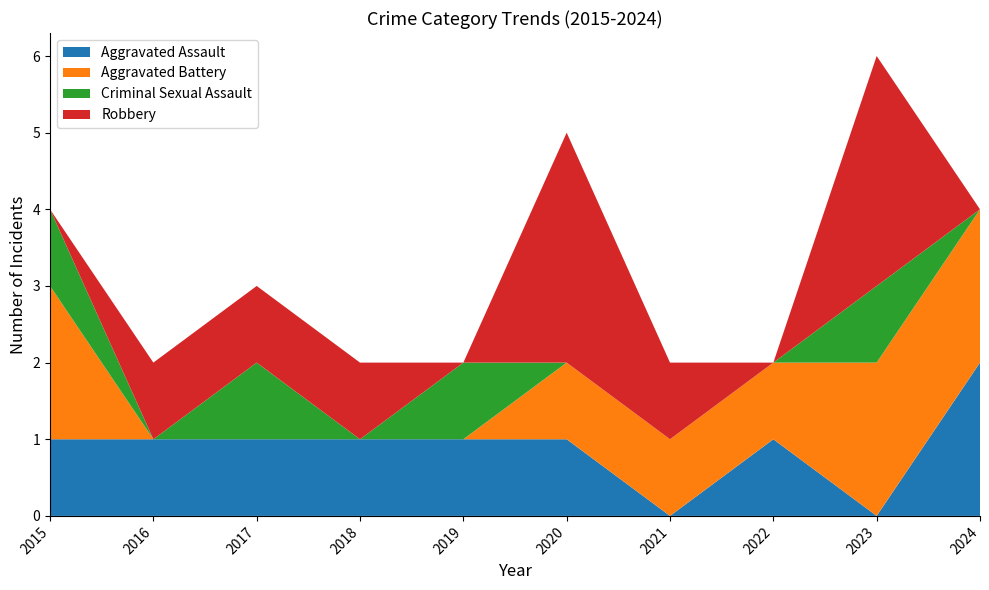

Reading left to right, transcribe all the data shown in this chart.

Aggravated Assault: 1	1	1	1	1	1	0	1	0	2
Aggravated Battery: 2	0	0	0	0	1	1	1	2	2
Criminal Sexual Assault: 1	0	1	0	1	0	0	0	1	0
Robbery: 0	1	1	1	0	3	1	0	3	0